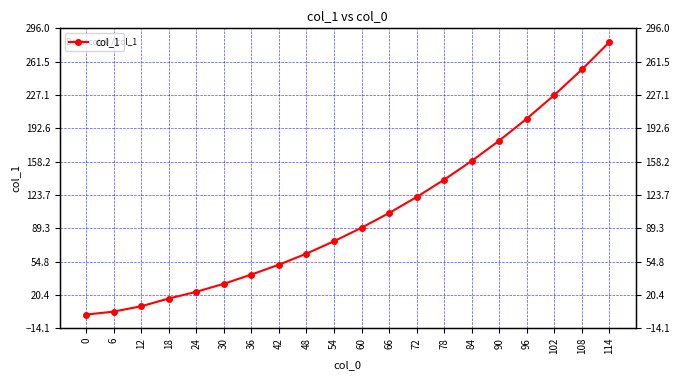

What is the value of the 7th point from the left?

41.4